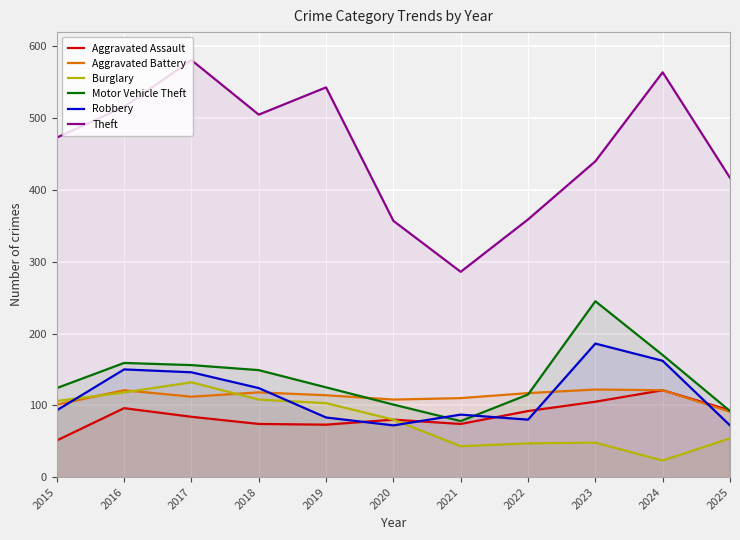

Where is the first local minimum for Aggravated Battery?

2017